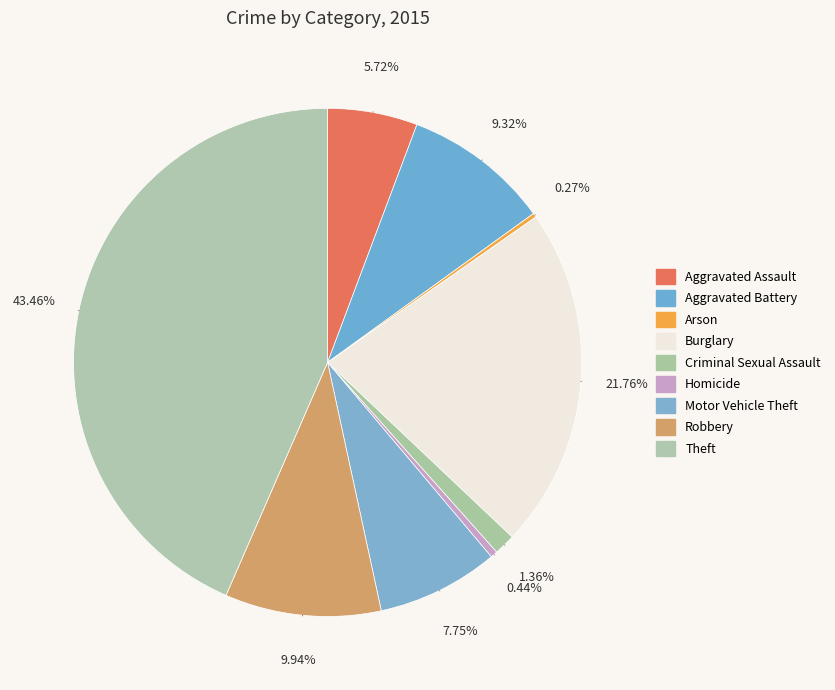

What percentage do Criminal Sexual Assault and Aggravated Battery together represent?

10.7%